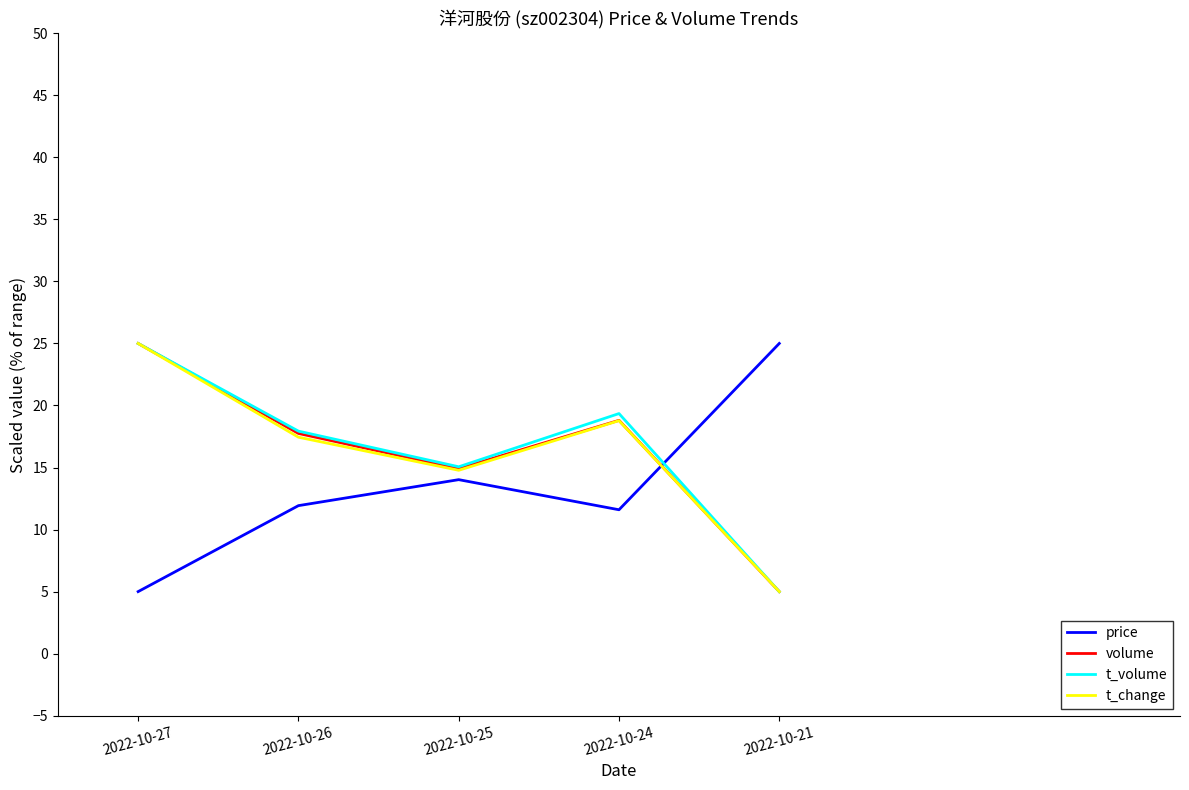

How many lines are shown in the chart?

4